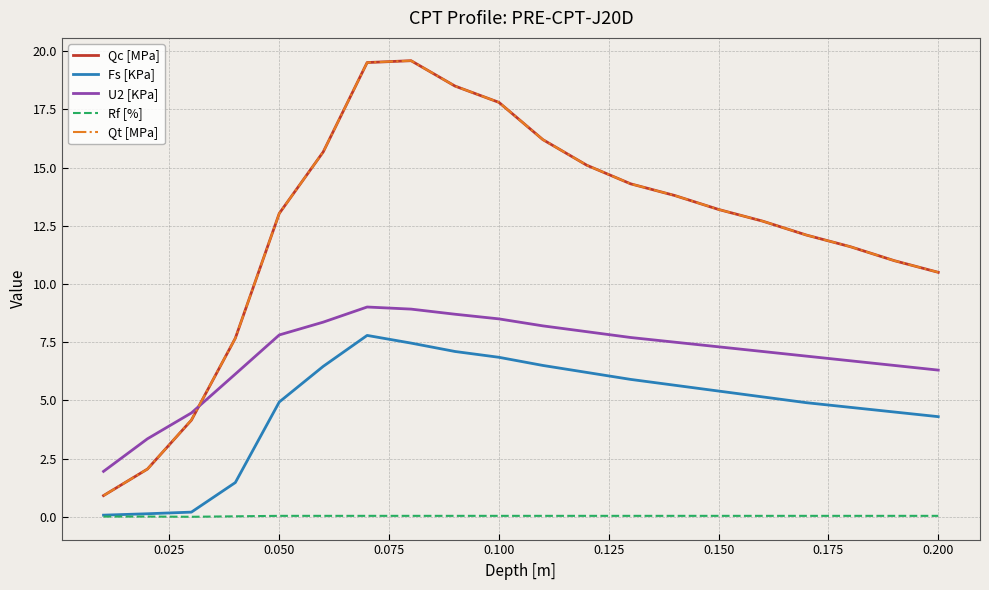

True or false: Qc [MPa] and Fs [KPa] intersect in this chart.

False